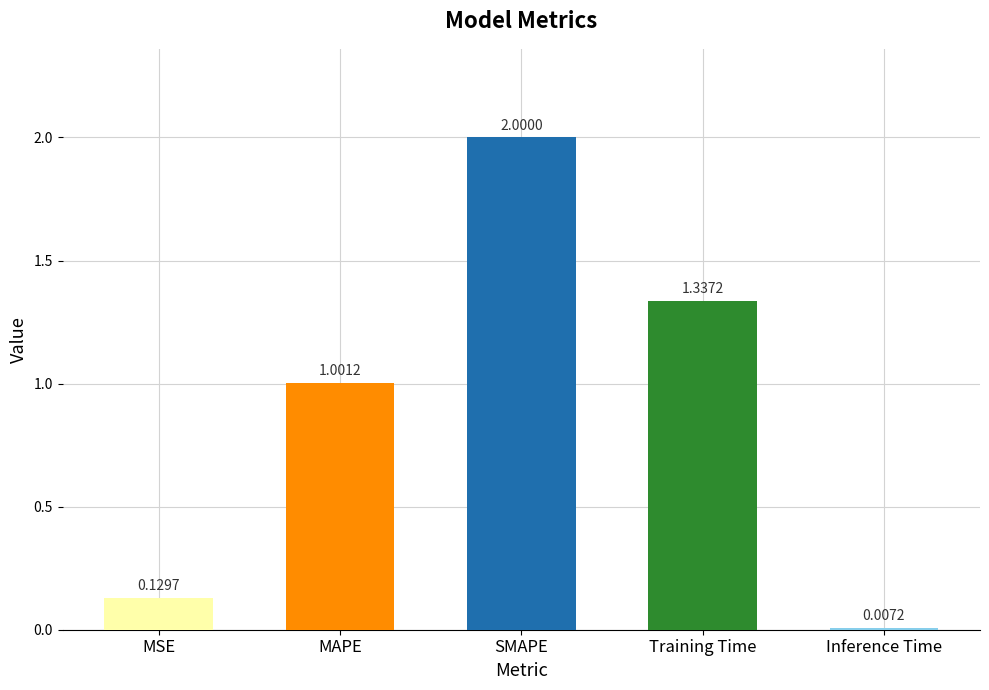

Which label corresponds to the largest value in the chart?

SMAPE